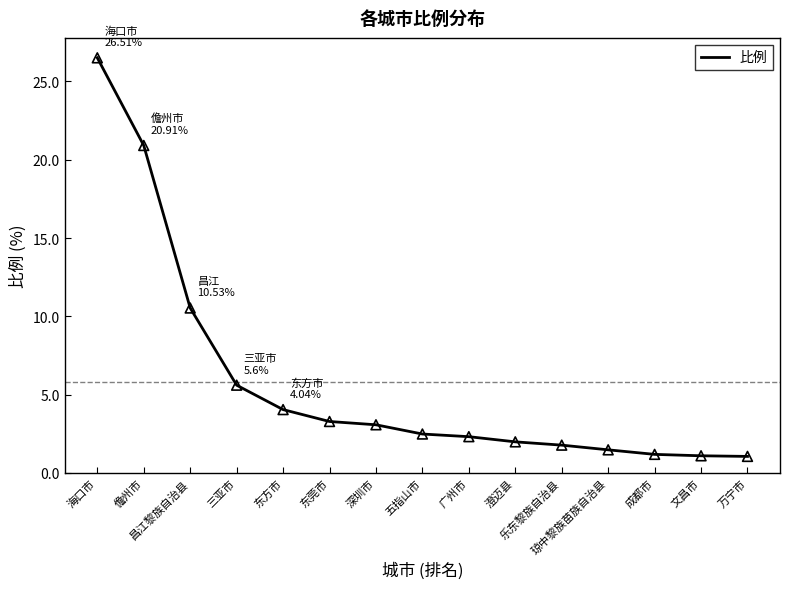

Which has a higher value, 成都市 or 澄迈县?

澄迈县